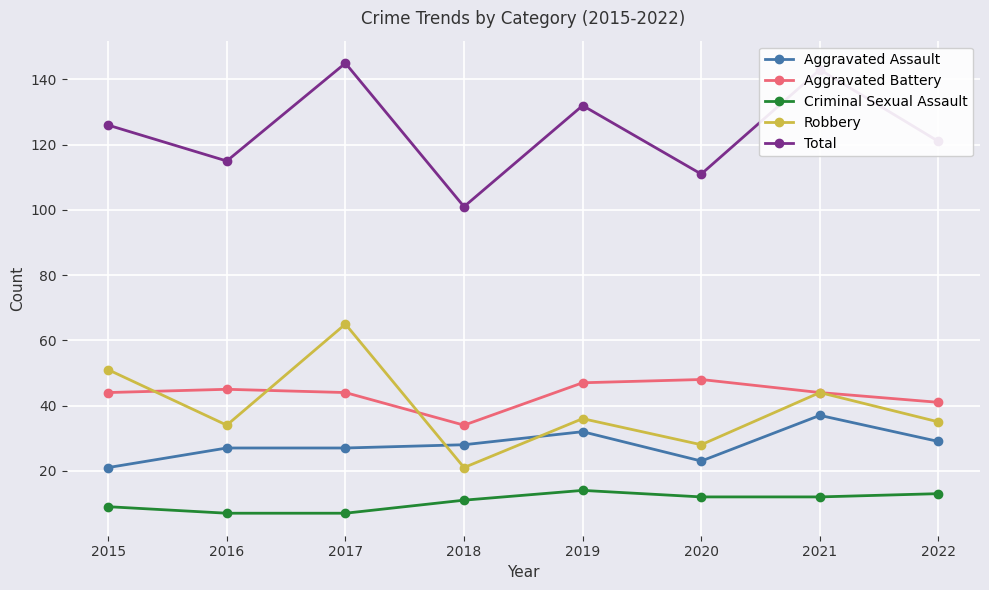

What is the difference between the maximum and minimum values in the Total series?

44